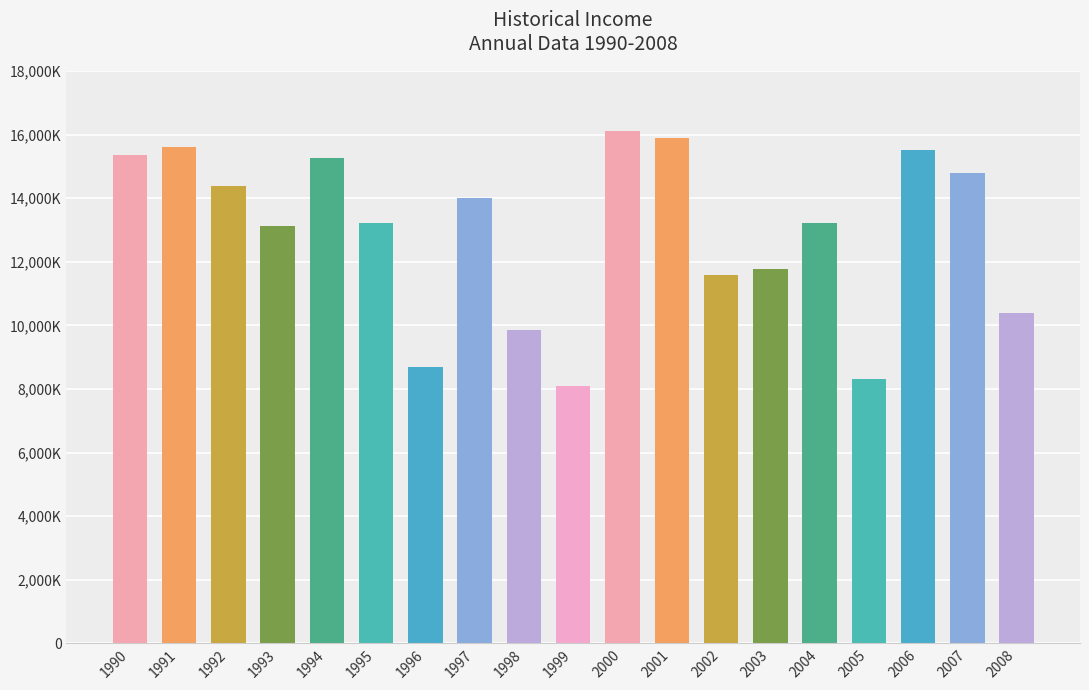

True or false: the data shows 13233300 at 1995.

True